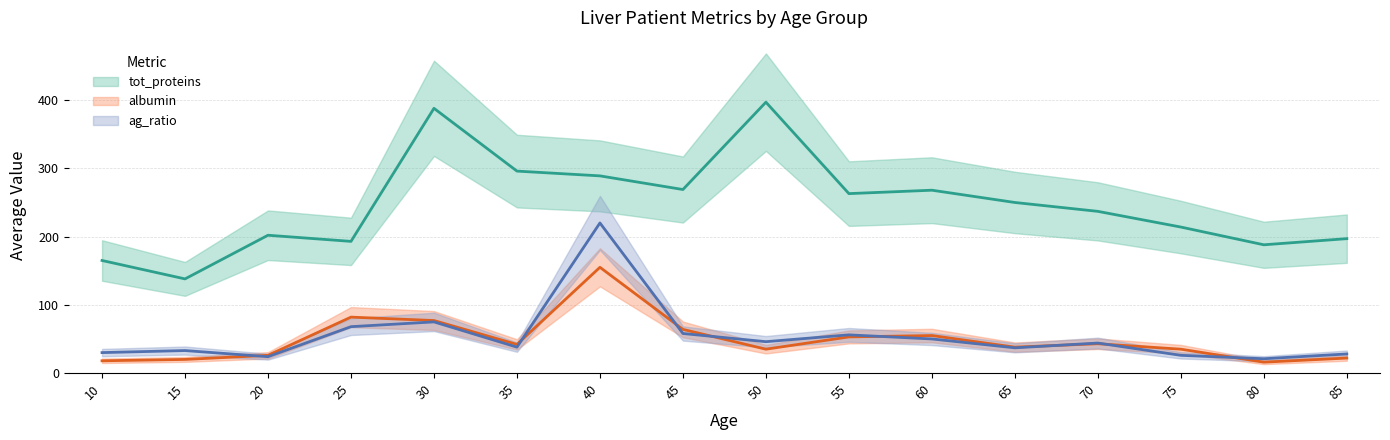

What are all the series names shown in the legend?

tot_proteins, albumin, ag_ratio